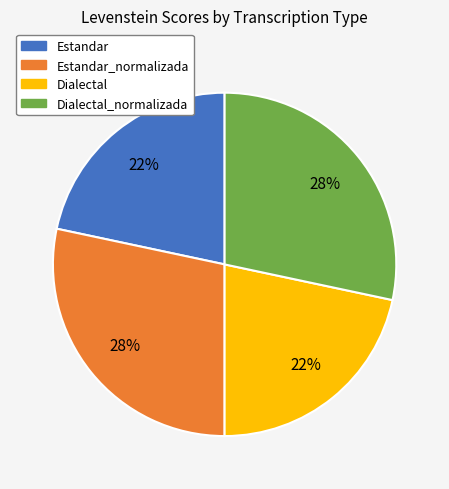

What percentage is the Dialectal slice, to the nearest percent?

22%